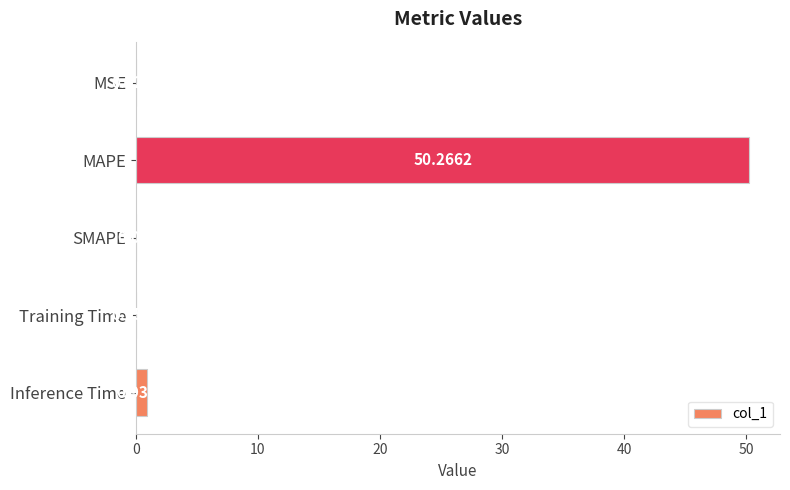

What is the change in value from MAPE to Training Time?

-50.2